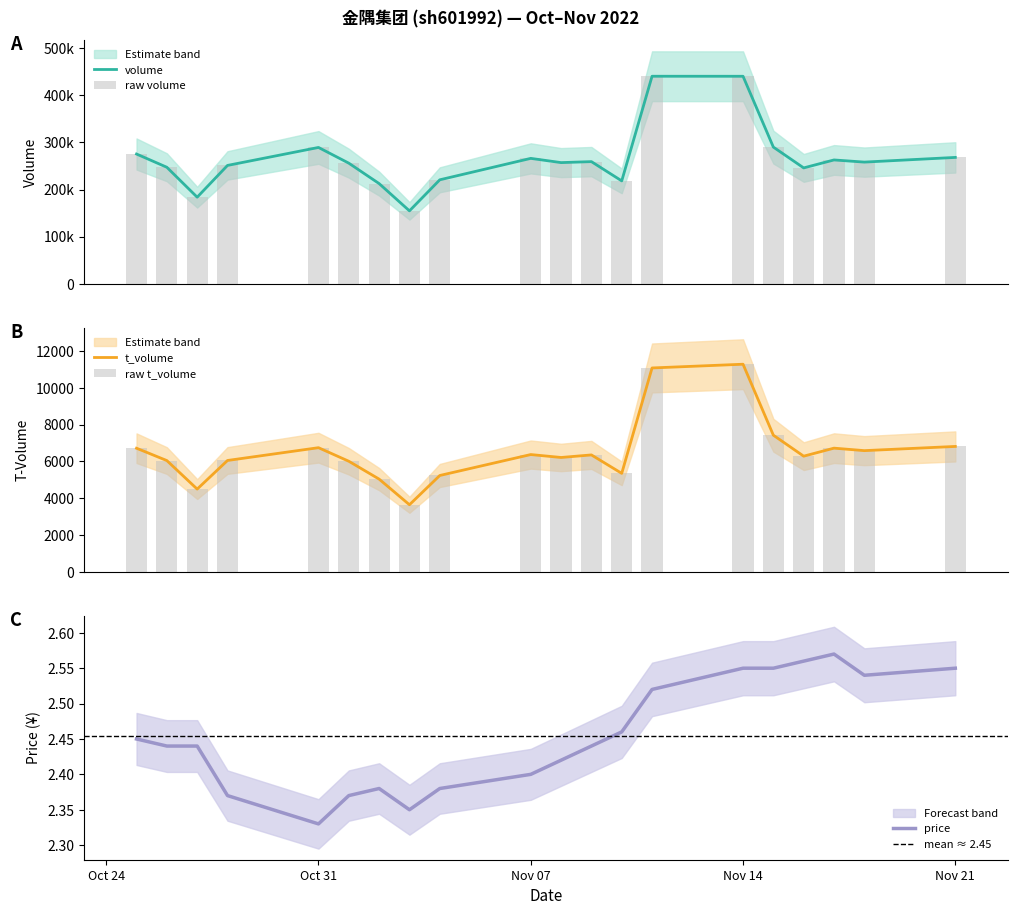

Which category has the highest value across all series?

2022-11-11